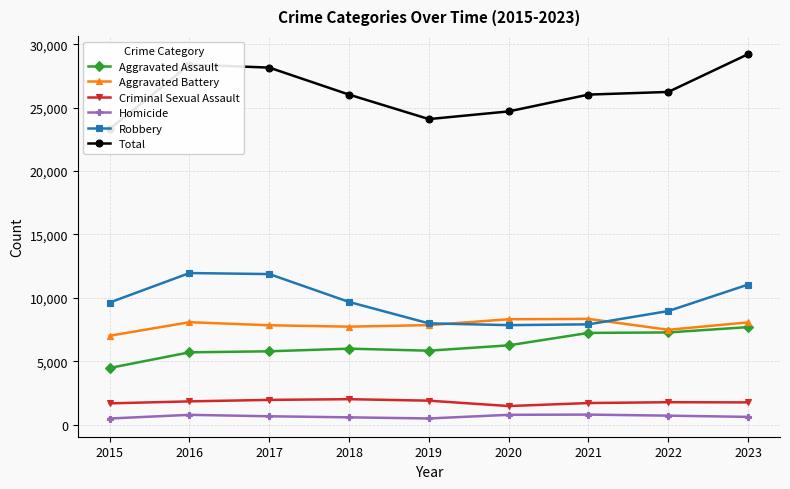

Which category has the lowest value across all series?

2015